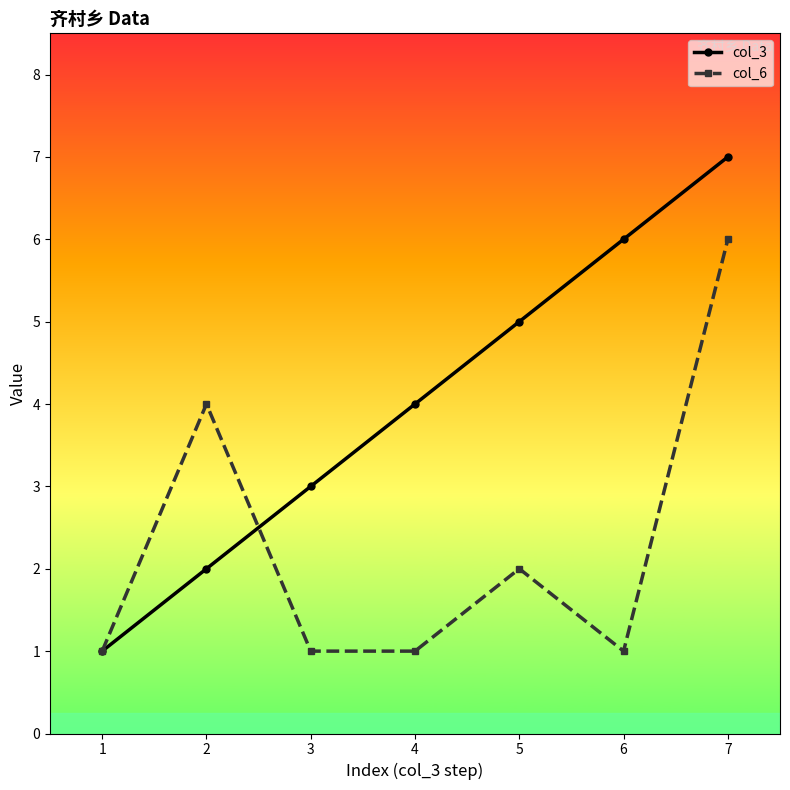

How many col_6 values are between 1 and 4?

6